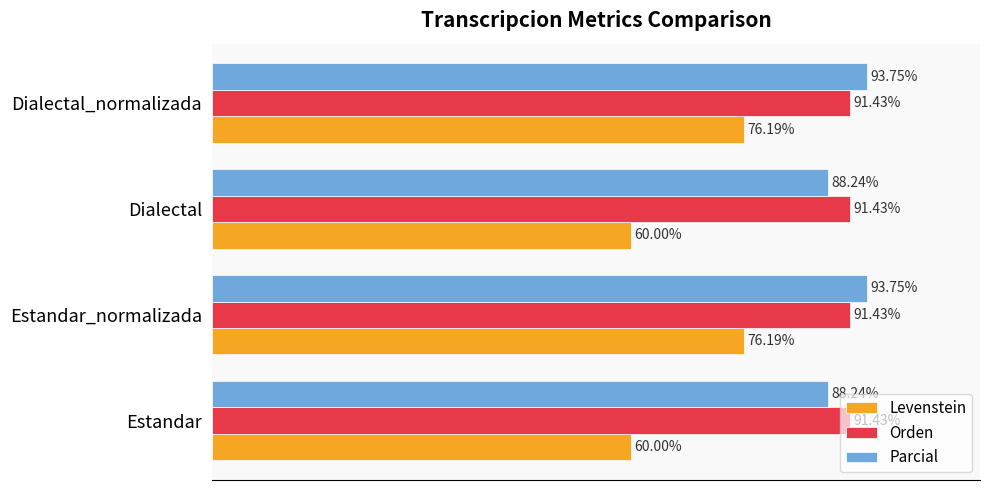

Between Dialectal and Dialectal_normalizada, which series saw the biggest shift?

Levenstein